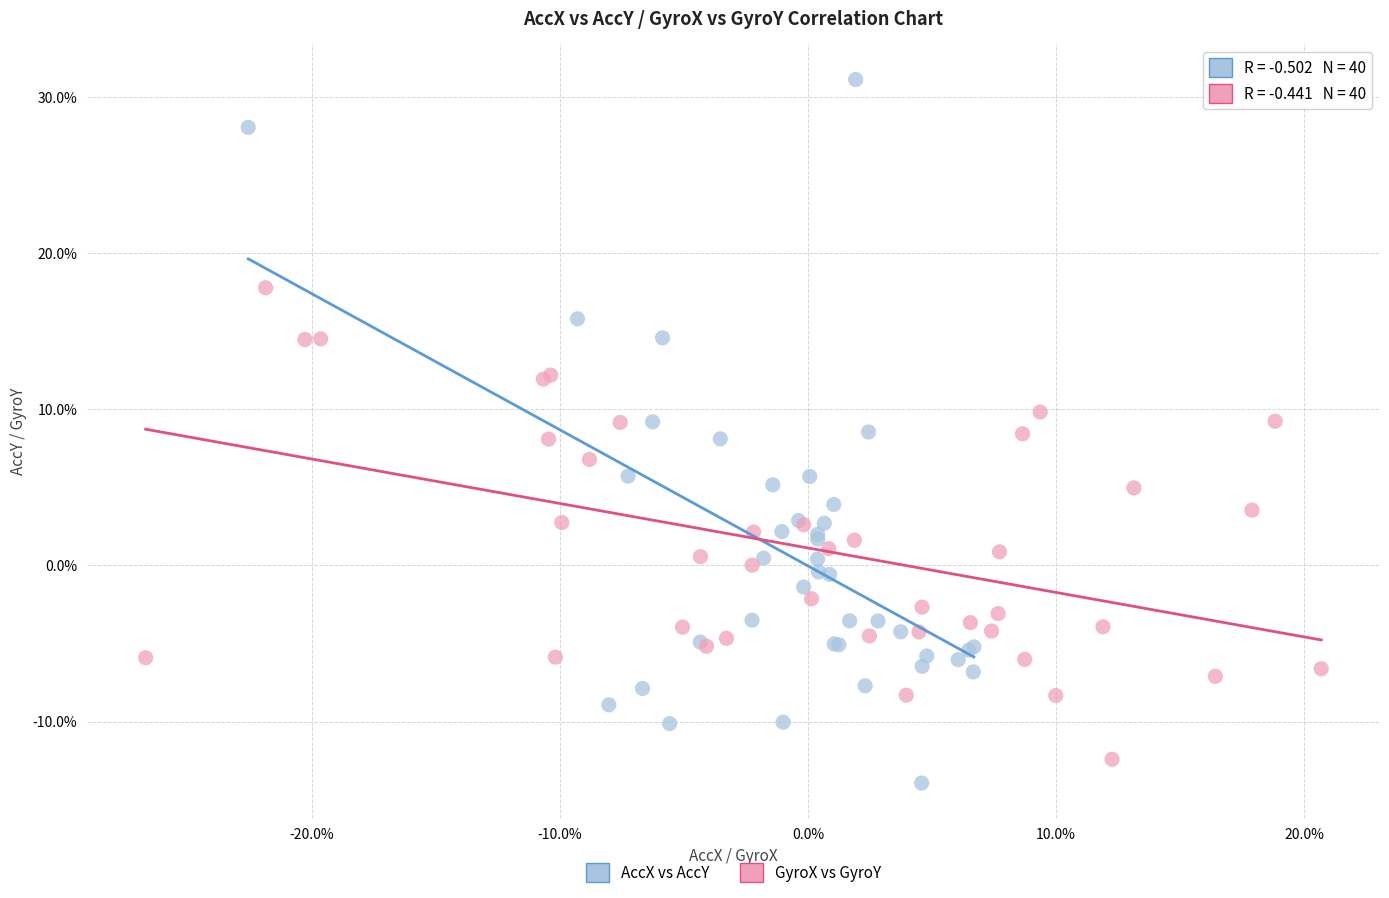

Which series contains the lowest Y value?

AccX vs AccY